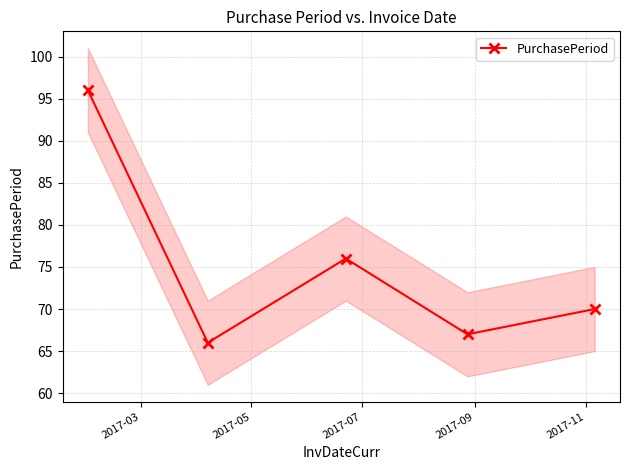

What is the value of the 4th point from the left?

67